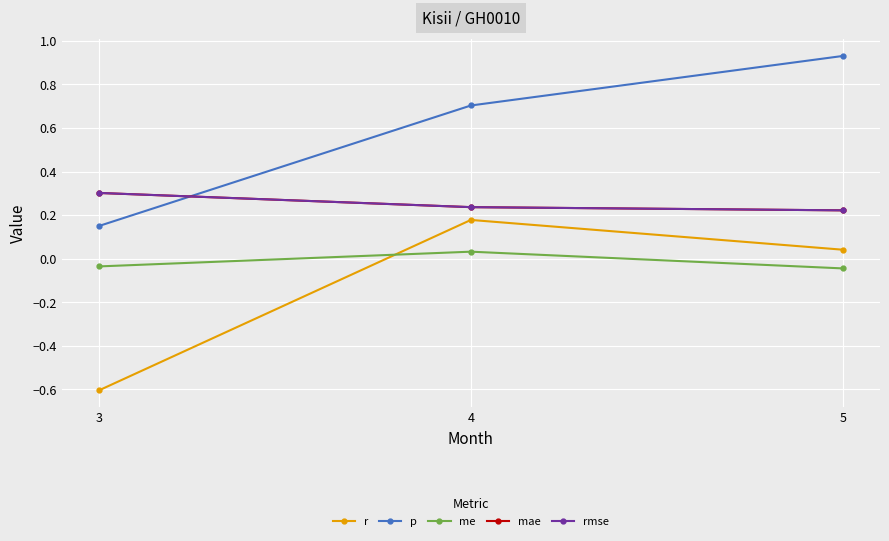

Is this an area chart (filled region under the line)?

No